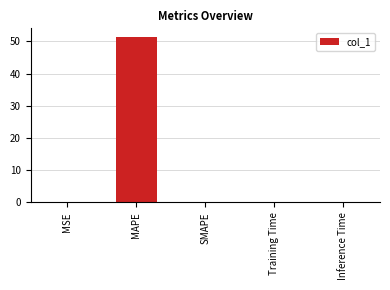

The chart shows a value of 0.0 at MSE. True or false?

True